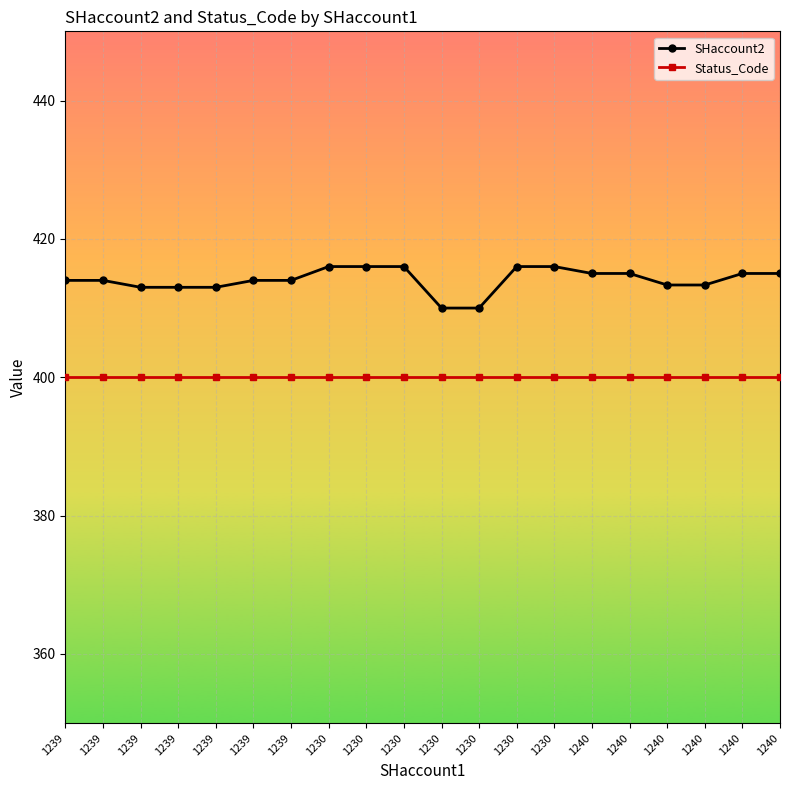

How many lines are shown in the chart?

2